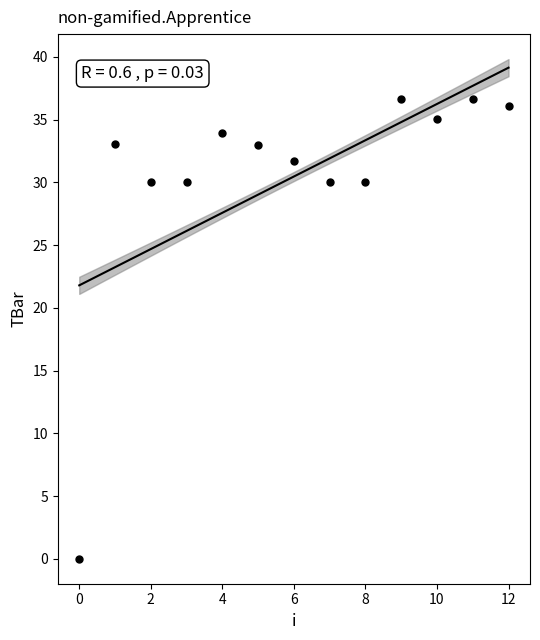

What is the range of Y values (max minus min)?

36.6